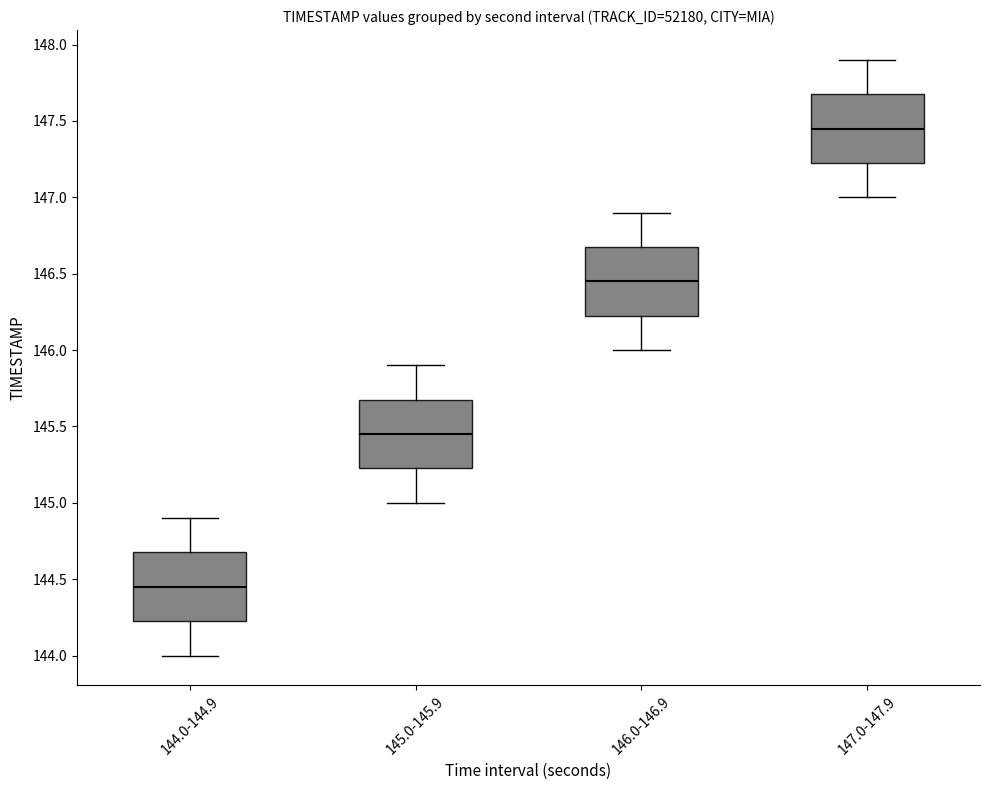

Which box has the lowest median line?

144.0-144.9